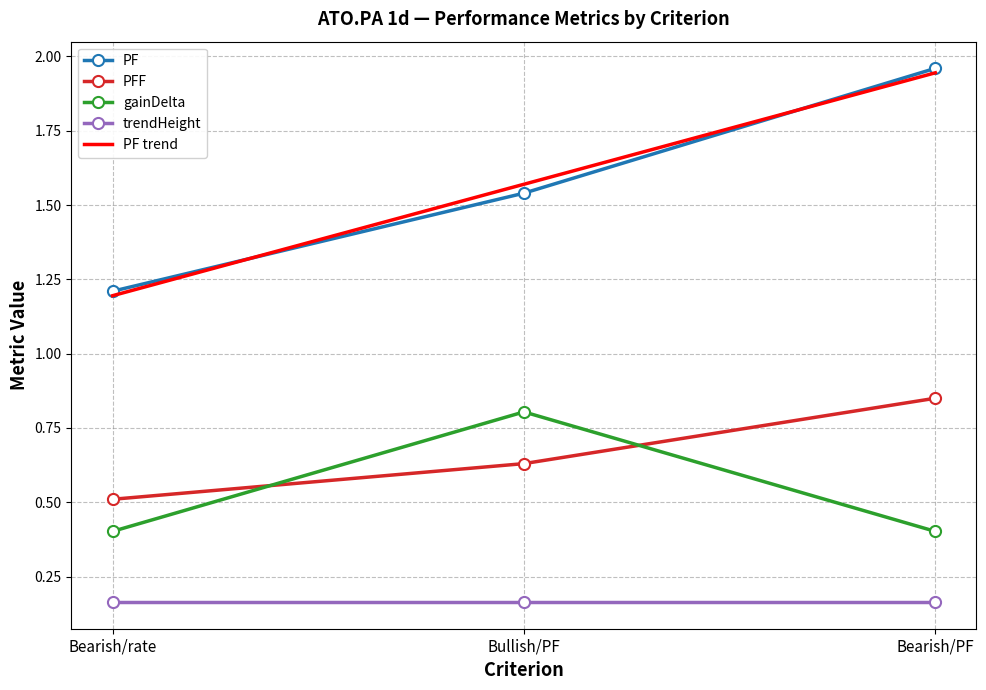

Is the value of PF at Bullish/PF greater than the value of PFF at Bullish/PF?

Yes